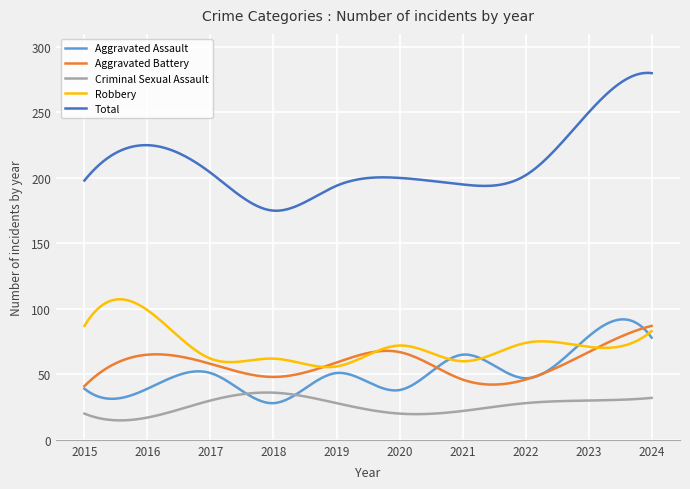

True or false: Criminal Sexual Assault and Aggravated Battery cross at least once.

False